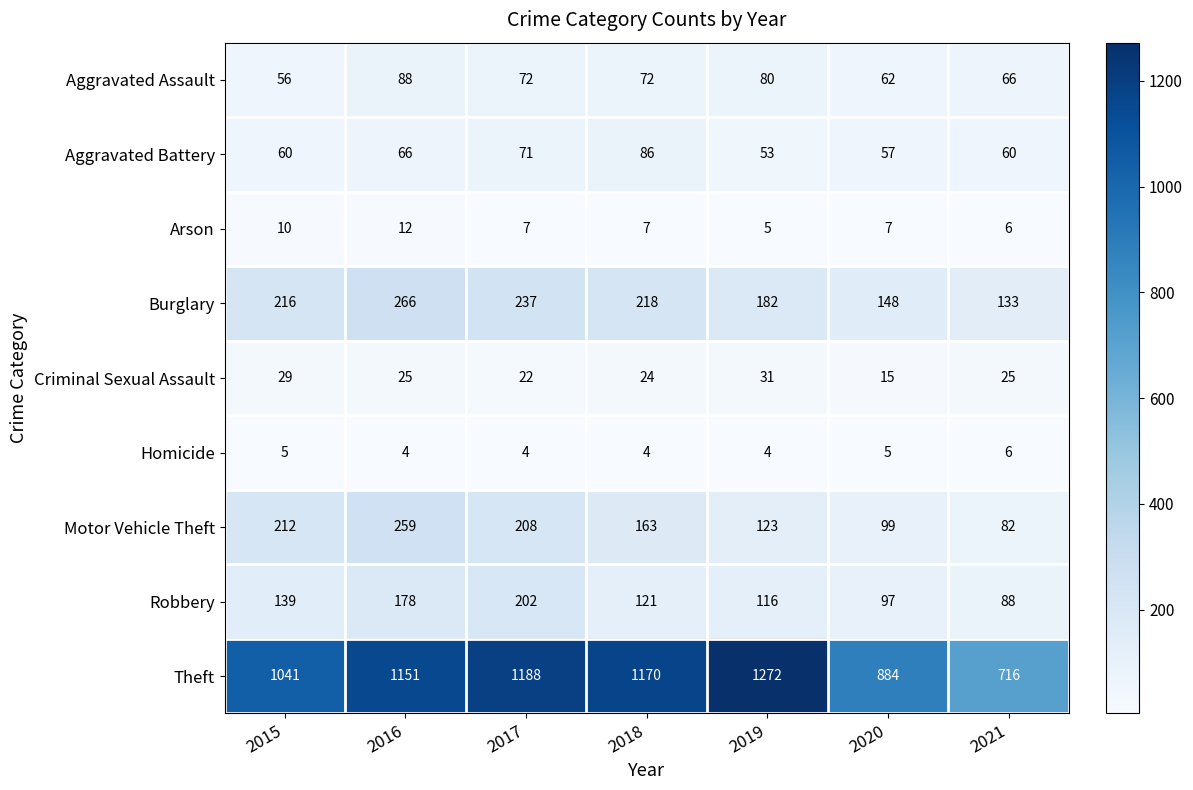

What is the maximum value shown in the chart?

1272